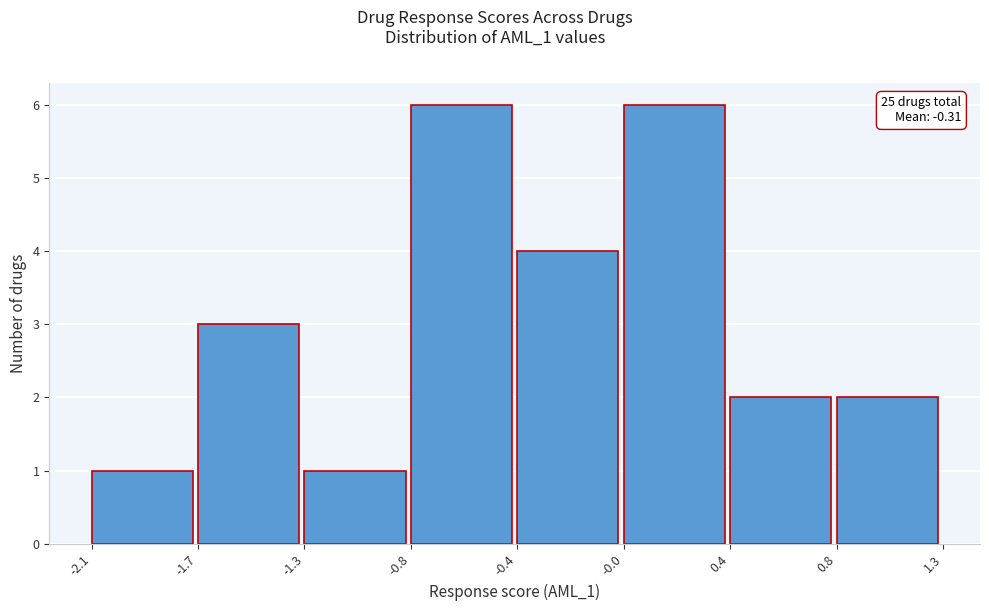

Reading left to right, what are all the values shown in this chart?

1	3	1	6	4	6	2	2